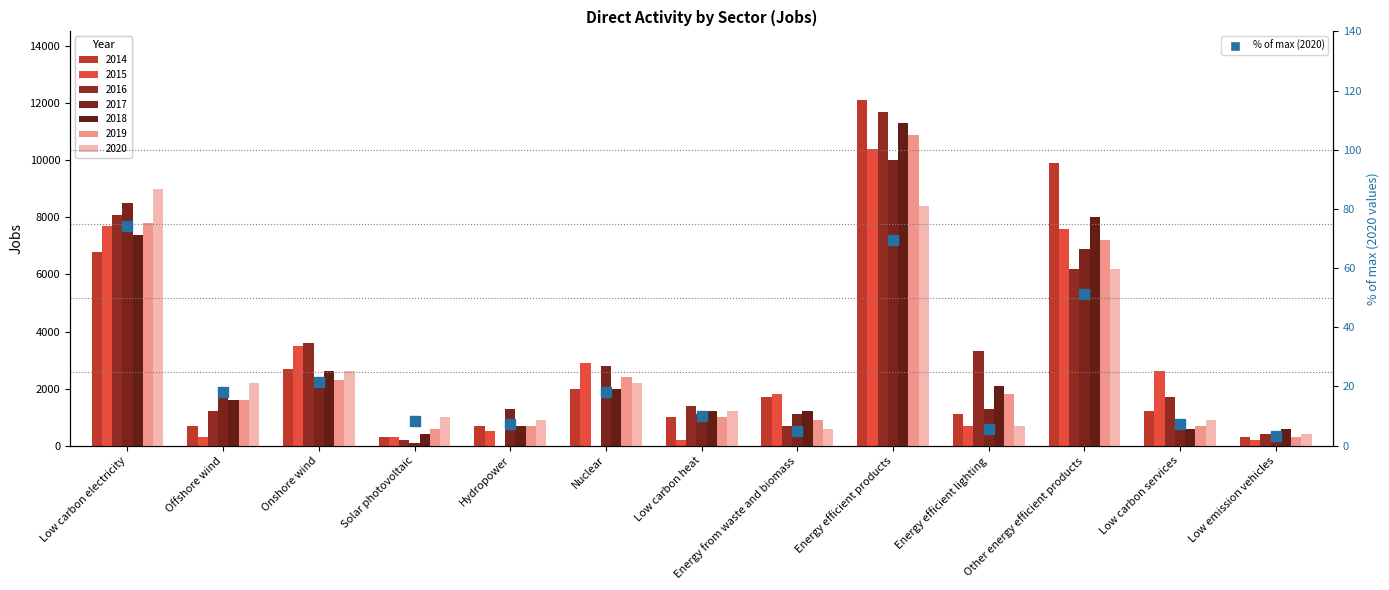

Where is the data nearest to the value 38?

Other energy efficient products